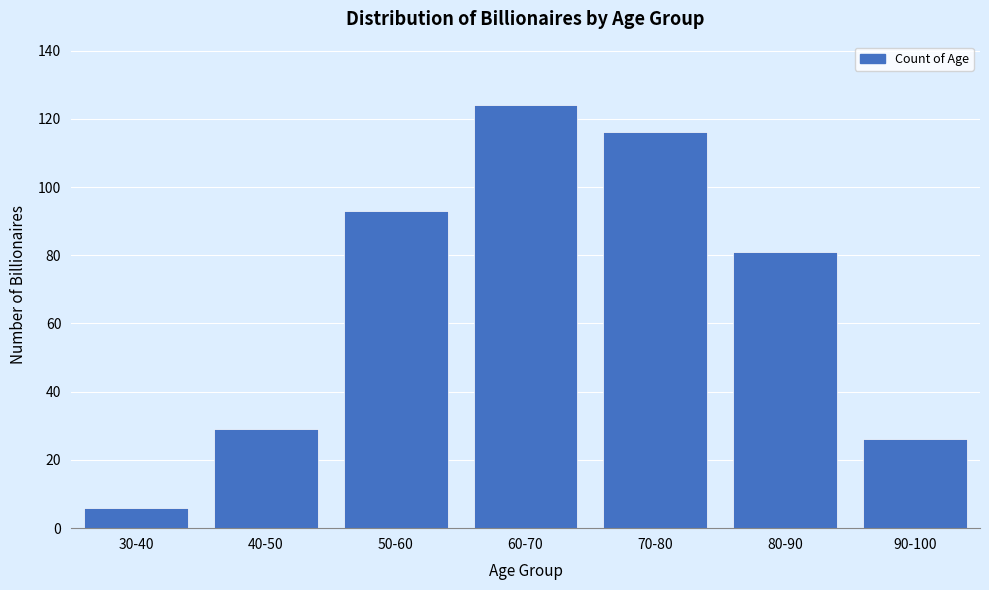

Reading left to right, list all the values displayed in this chart.

30-40=6	40-50=29	50-60=93	60-70=124	70-80=116	80-90=81	90-100=26